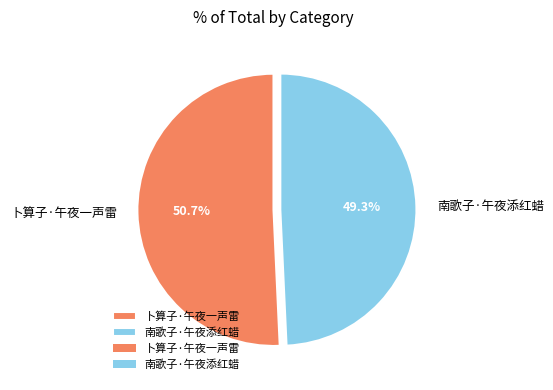

What portion of the pie excludes 卜算子·午夜一声雷?

49.3%